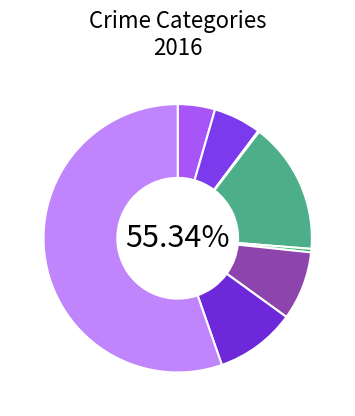

How many segments does this pie chart have?

8